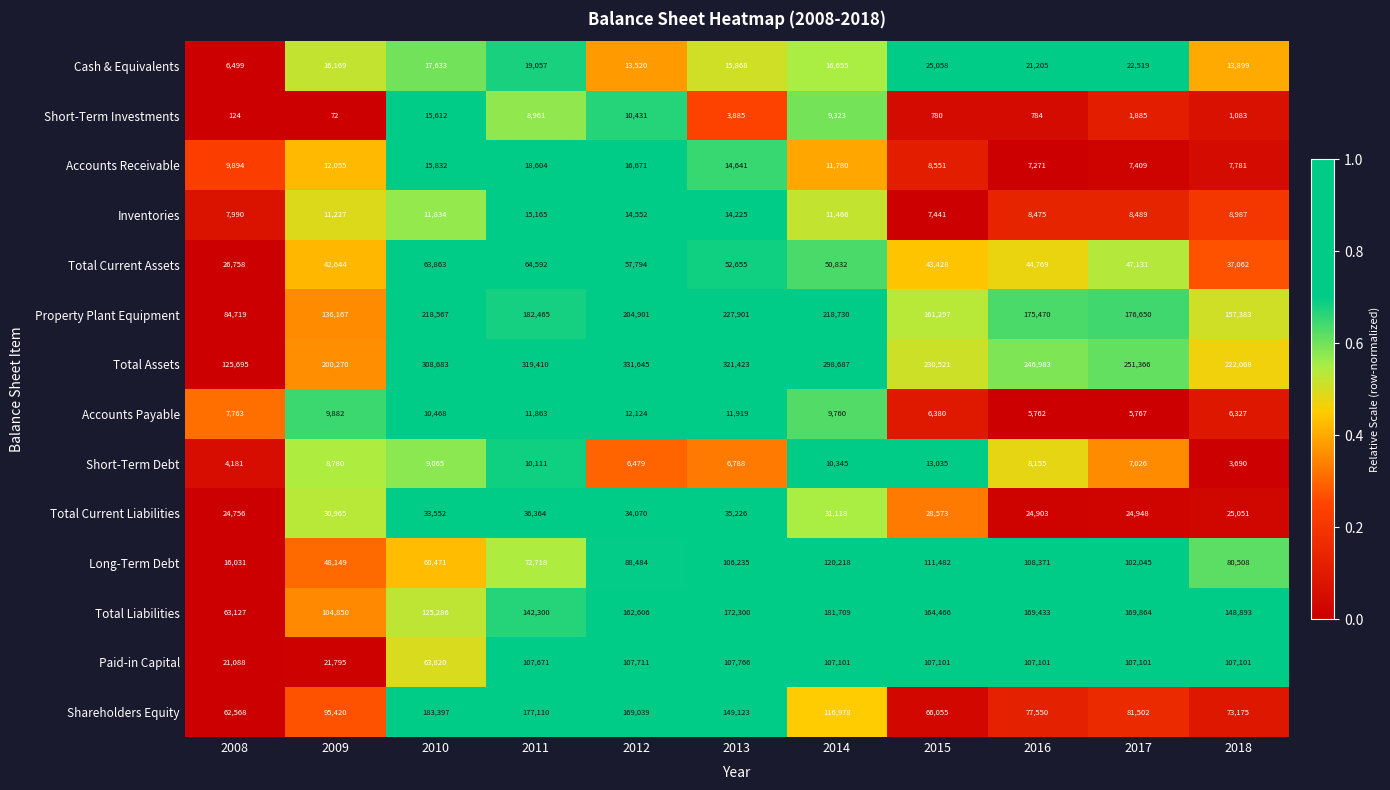

What is the minimum value for Total Current Assets?

26758